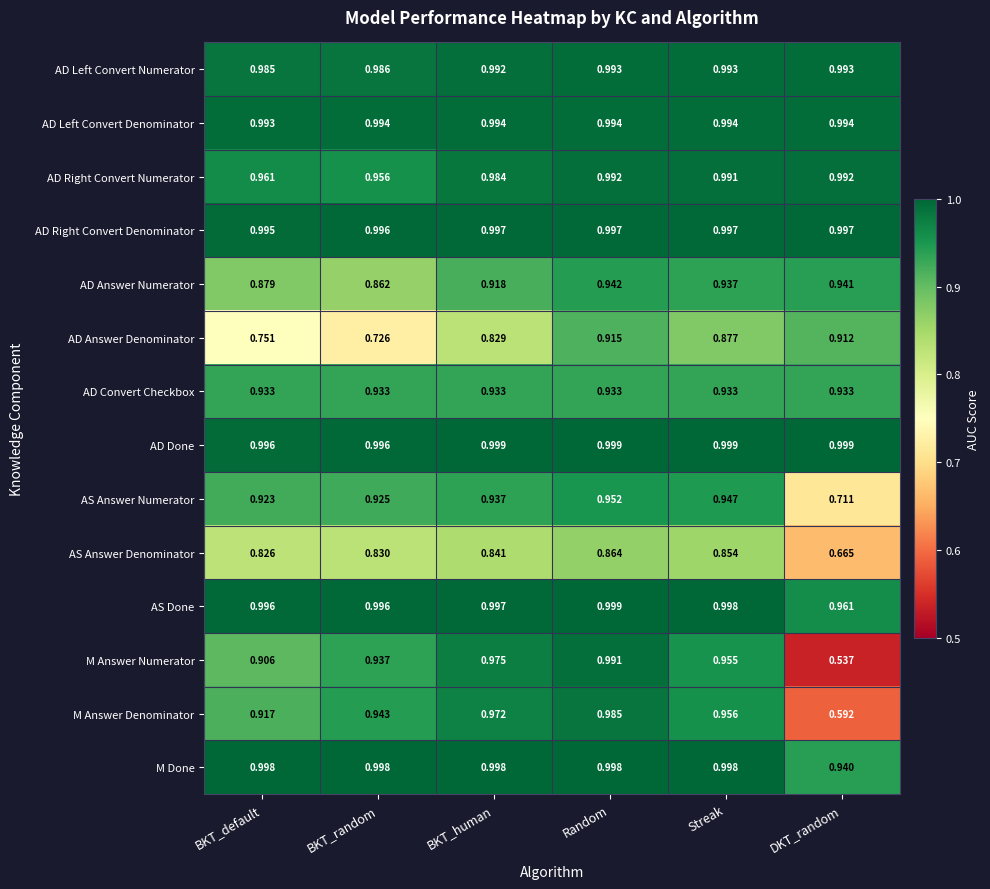

Which series has the largest range (max minus min)?

M Answer Numerator